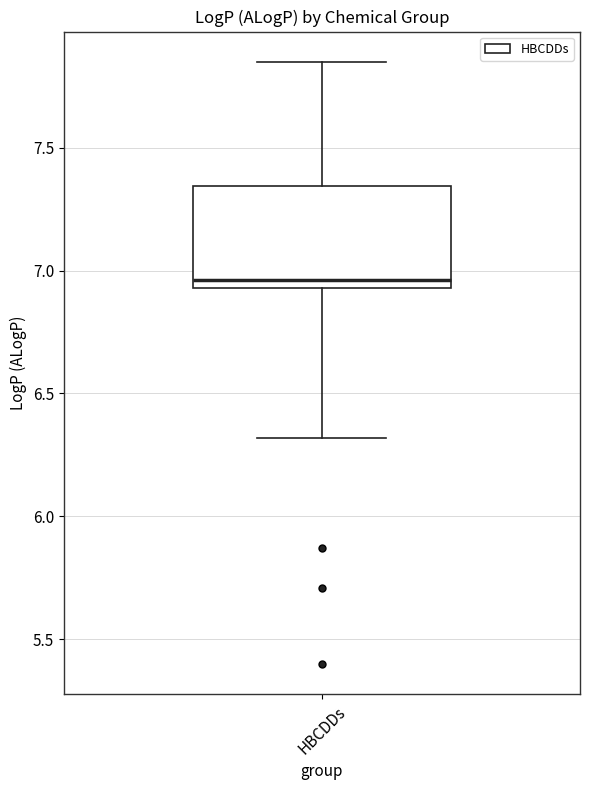

Read this box plot against the y-axis: the position of the median line, the range covered by the box, and the ends of both whiskers. The values are not printed on the chart, so give them approximately, as read against the axis.

median 6.95 (just above the box's lower edge), box 6.95 to 7.35, whiskers 6.30 to 7.85